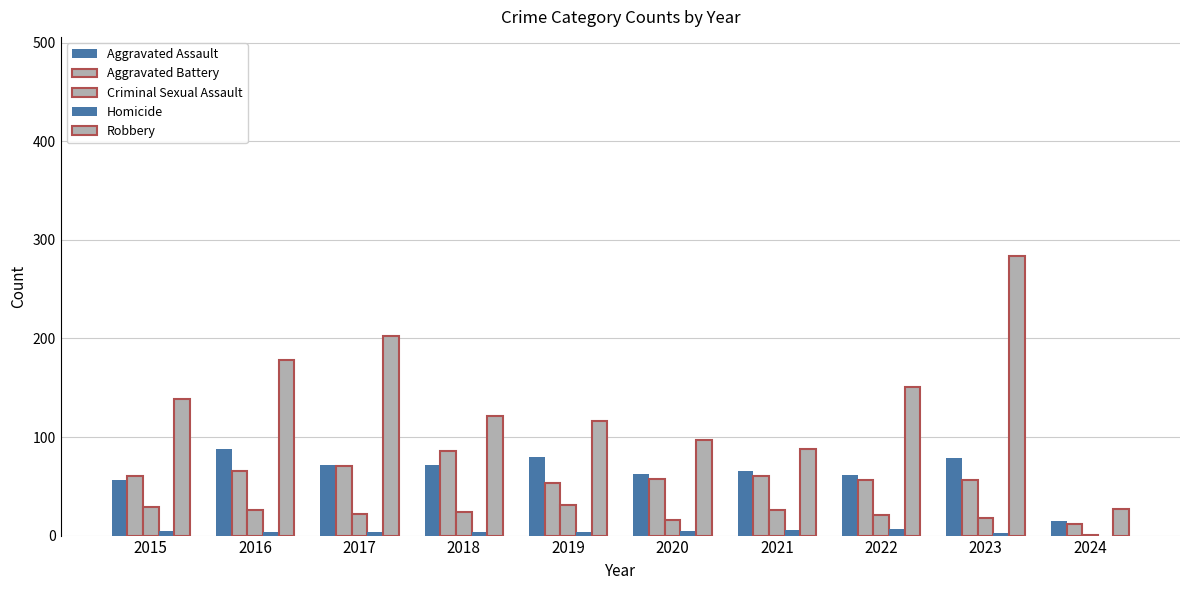

Does the chart contain stacked bars?

No